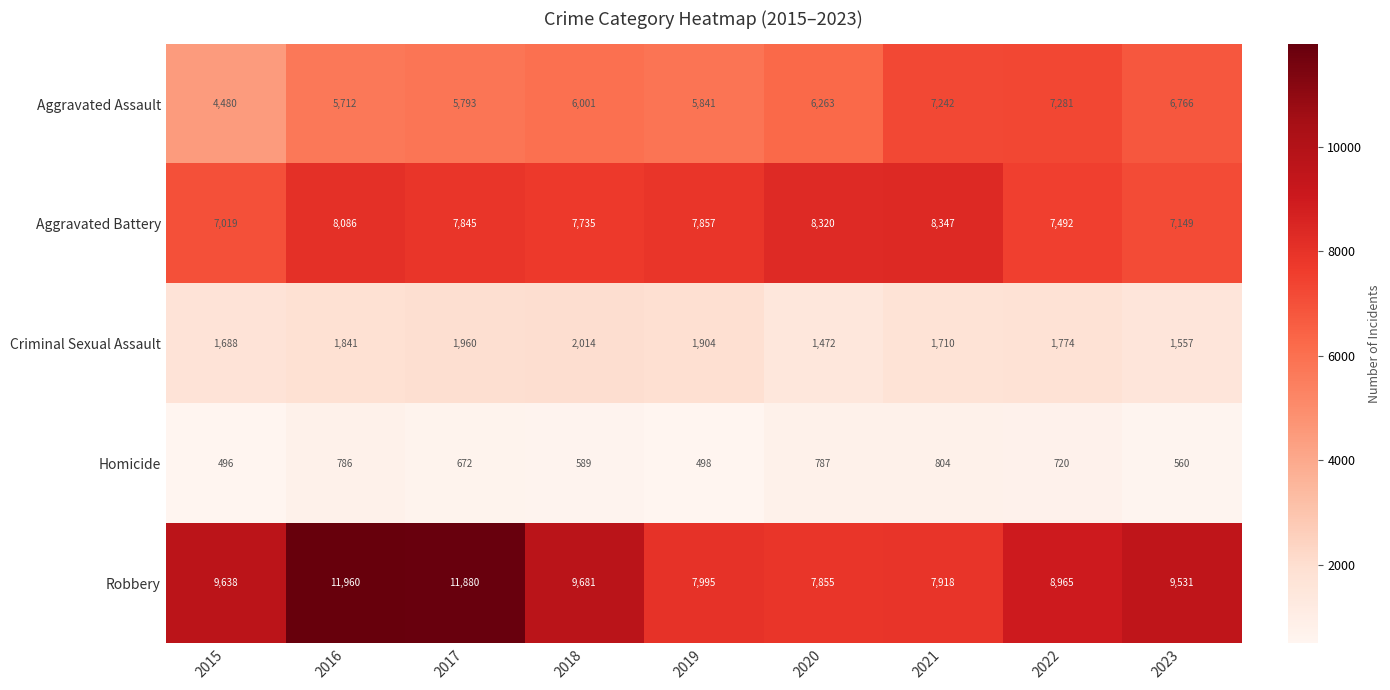

At how many categories does at least one series exceed 1990?

9